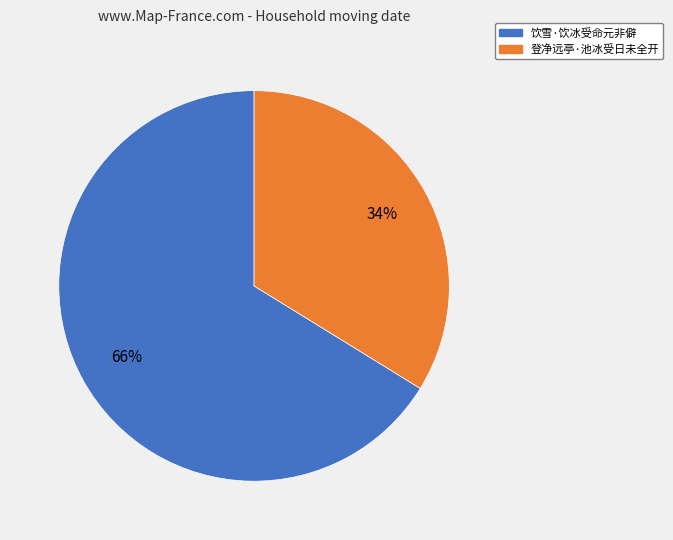

The 饮雪·饮冰受命元非僻 slice represents 72% of the pie. True or false?

False